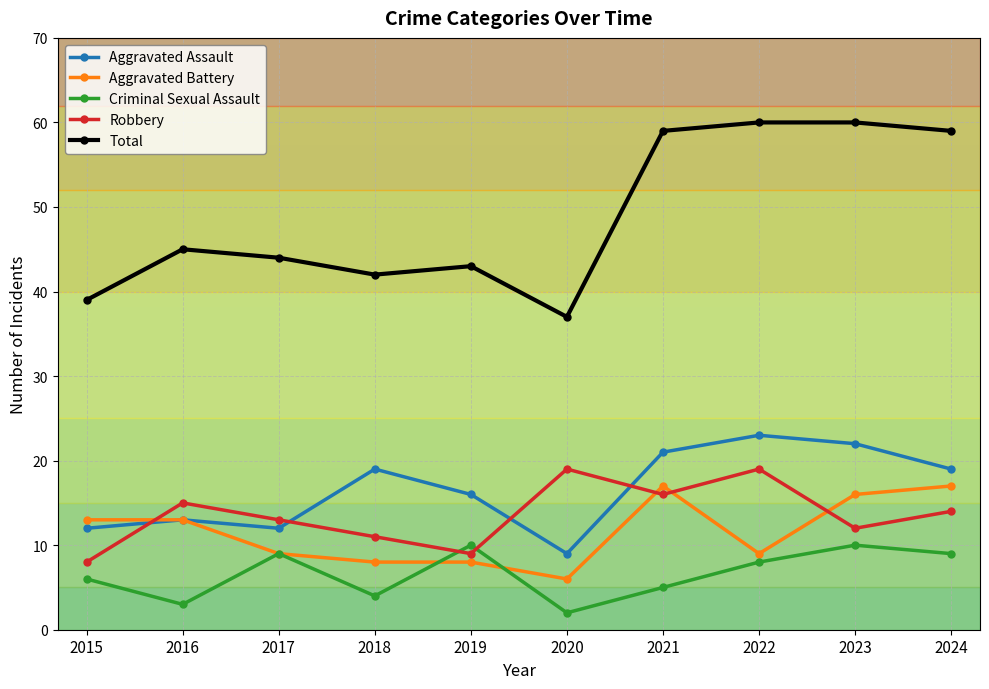

At which category does Aggravated Assault reach its first local peak?

2016